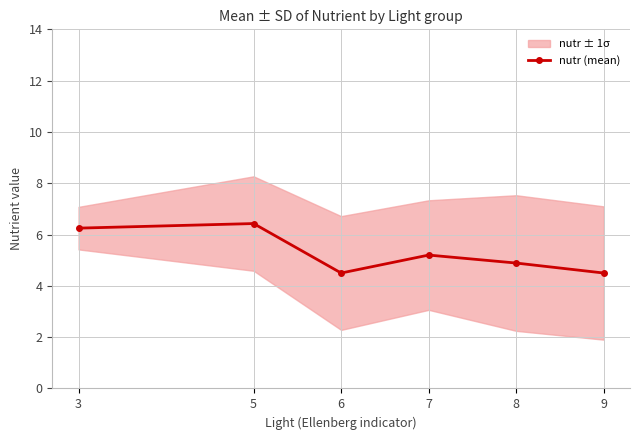

Reading left to right, extract all data points from this chart.

6.2	6.4	4.5	5.2	4.9	4.5